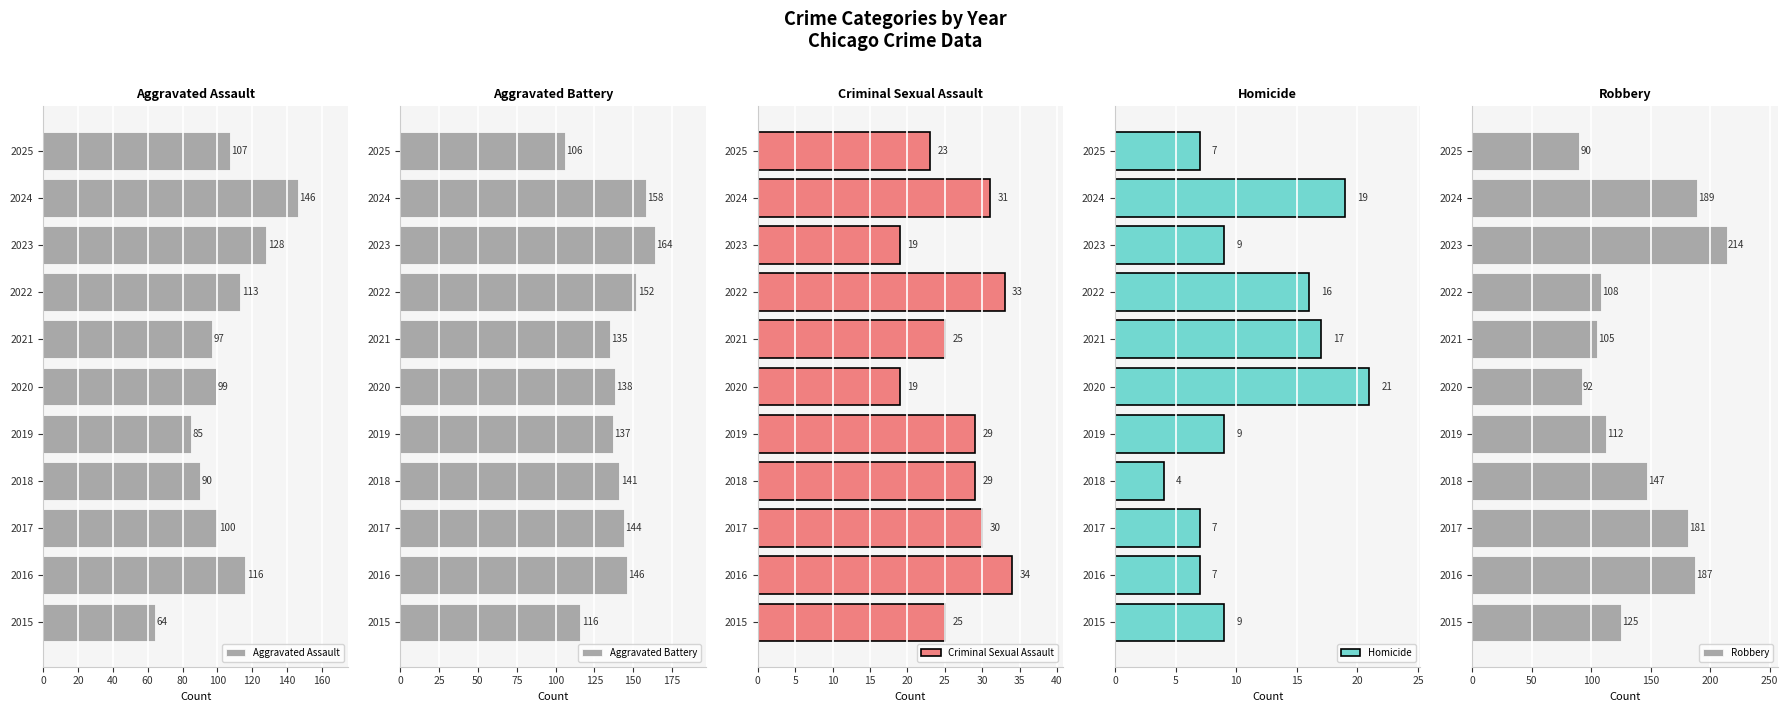

What is the minimum value for Aggravated Assault?

64